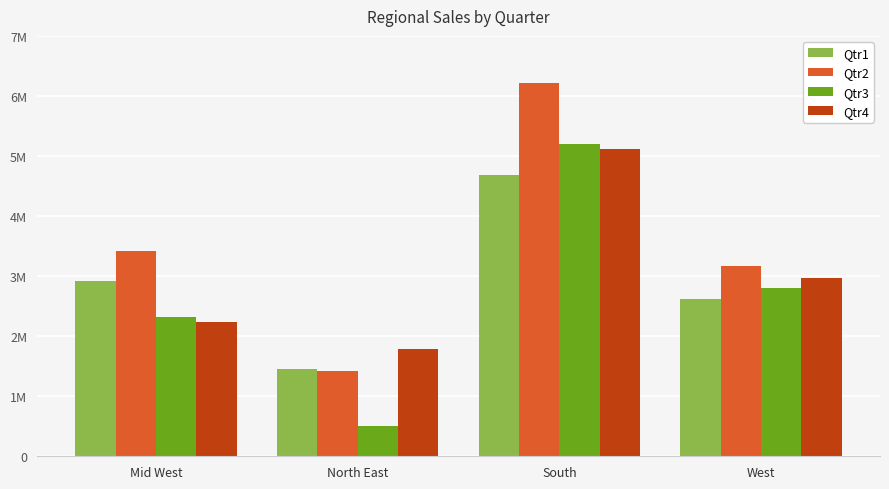

What is the difference between the maximum and minimum values in the Qtr4 series?

3331800